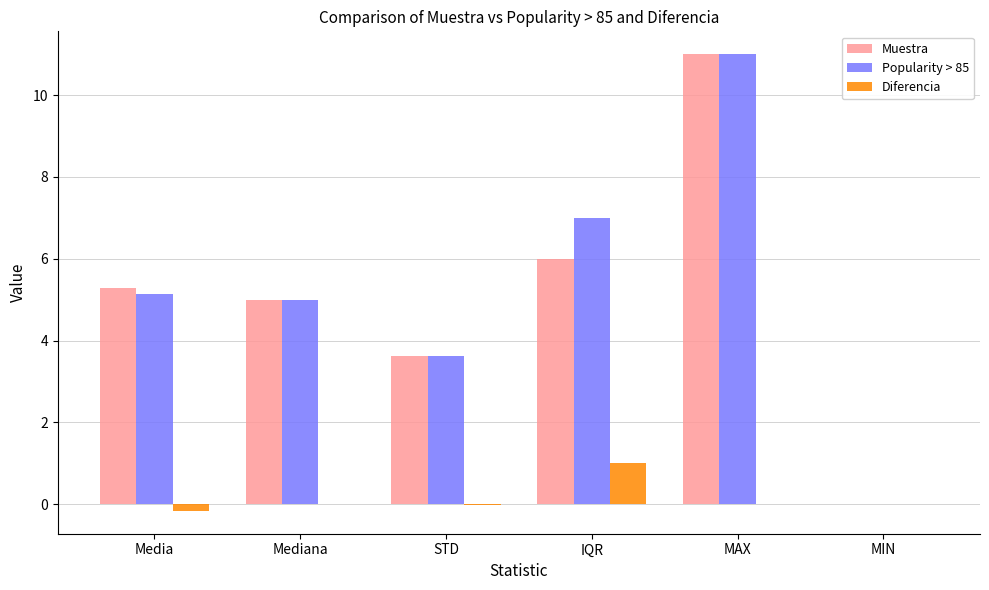

Is the value of Diferencia at MAX greater than the value of Popularity > 85 at MAX?

No